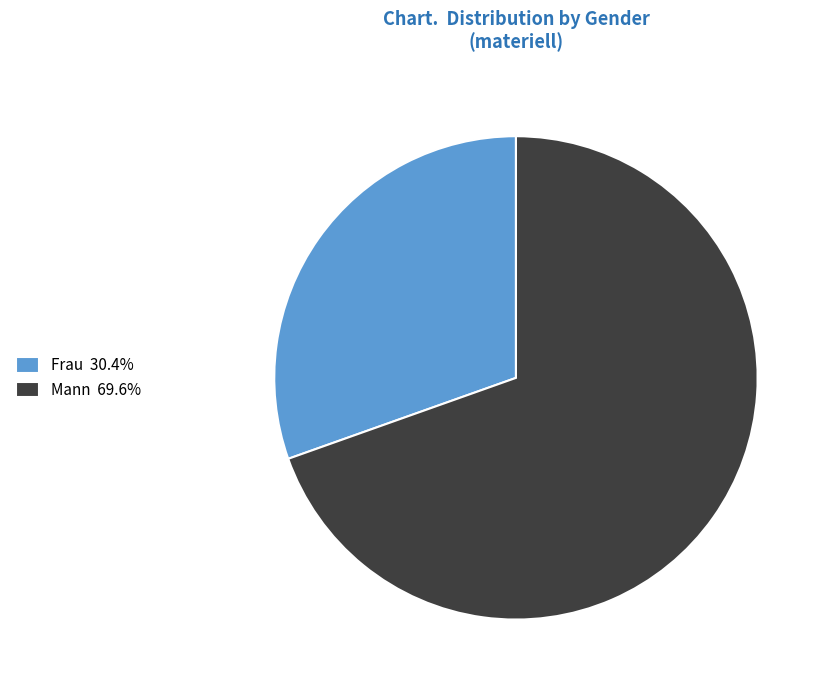

Rank the categories by value from highest to lowest.

Mann, Frau